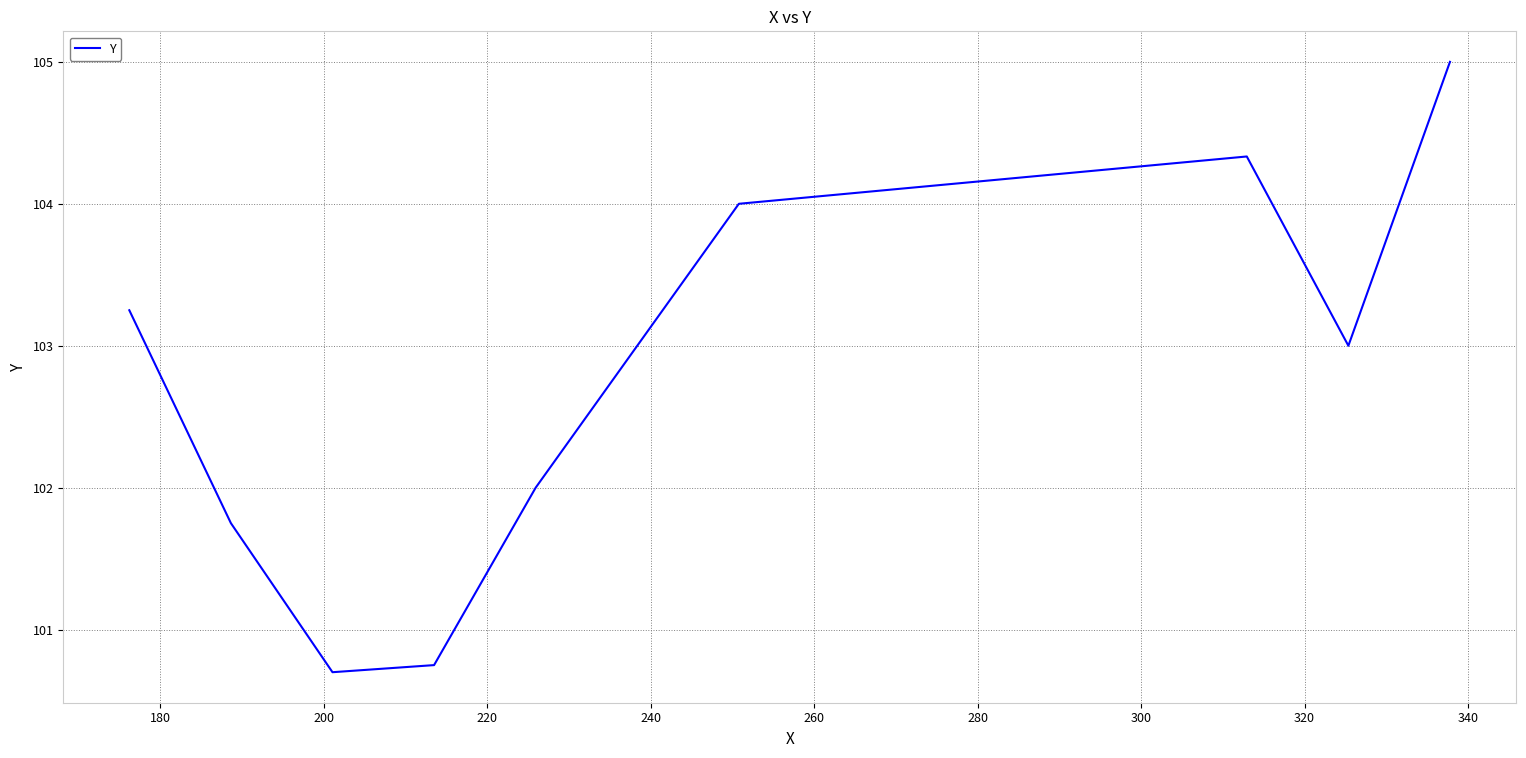

Is this an area chart (filled region under the line)?

No